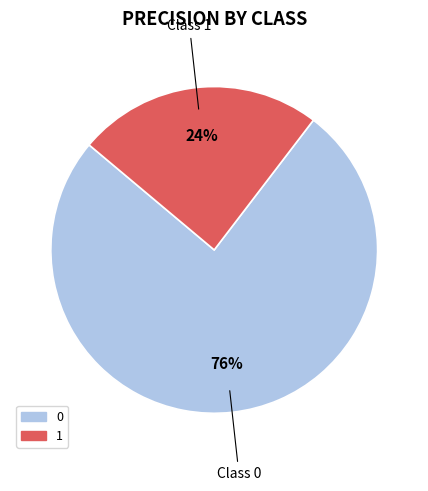

True or false: 1 accounts for 33% of the total.

False